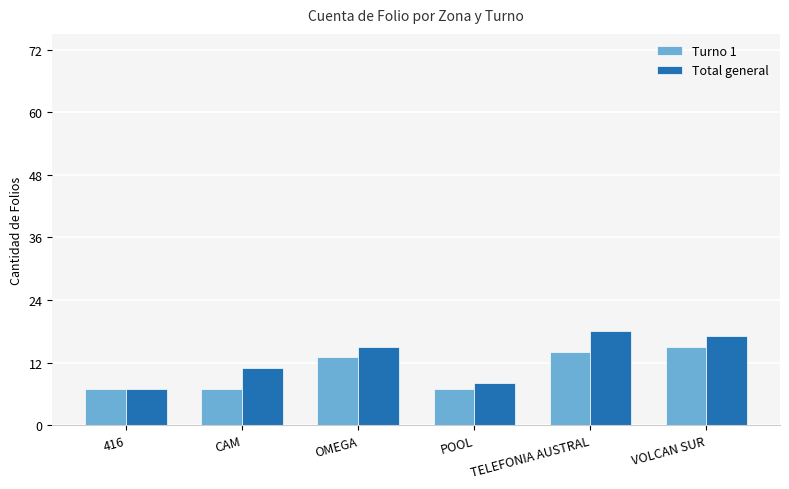

True or false: Turno 1 has a value of 13 at OMEGA.

True